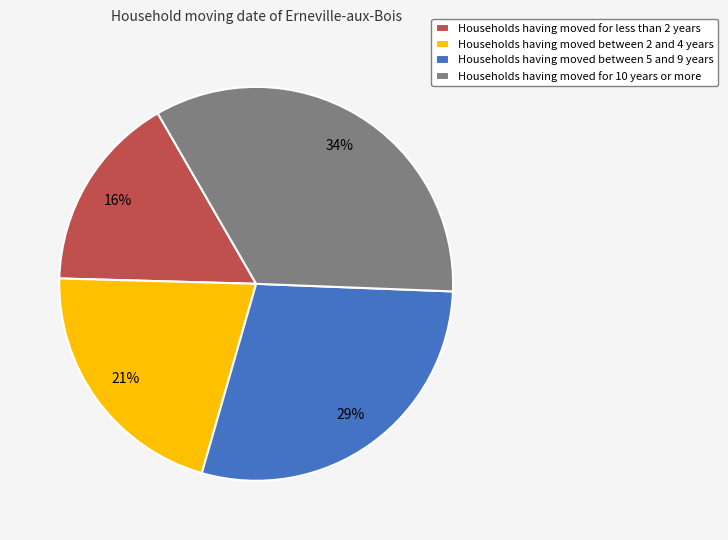

How many segments does this pie chart have?

4